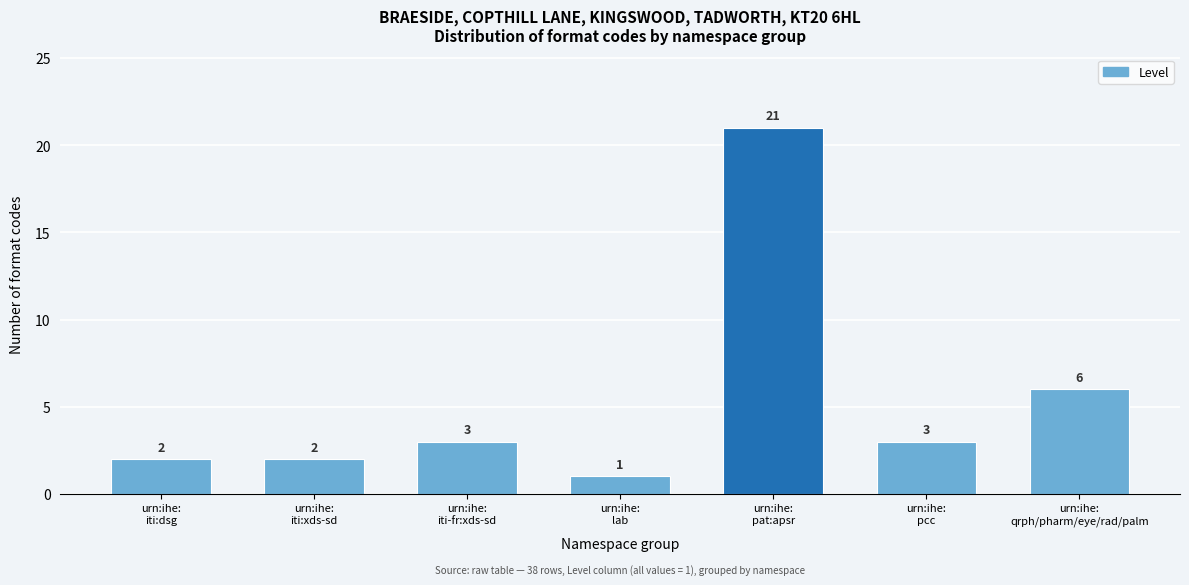

Reading left to right, list all the values displayed in this chart.

2	2	3	1	21	3	6